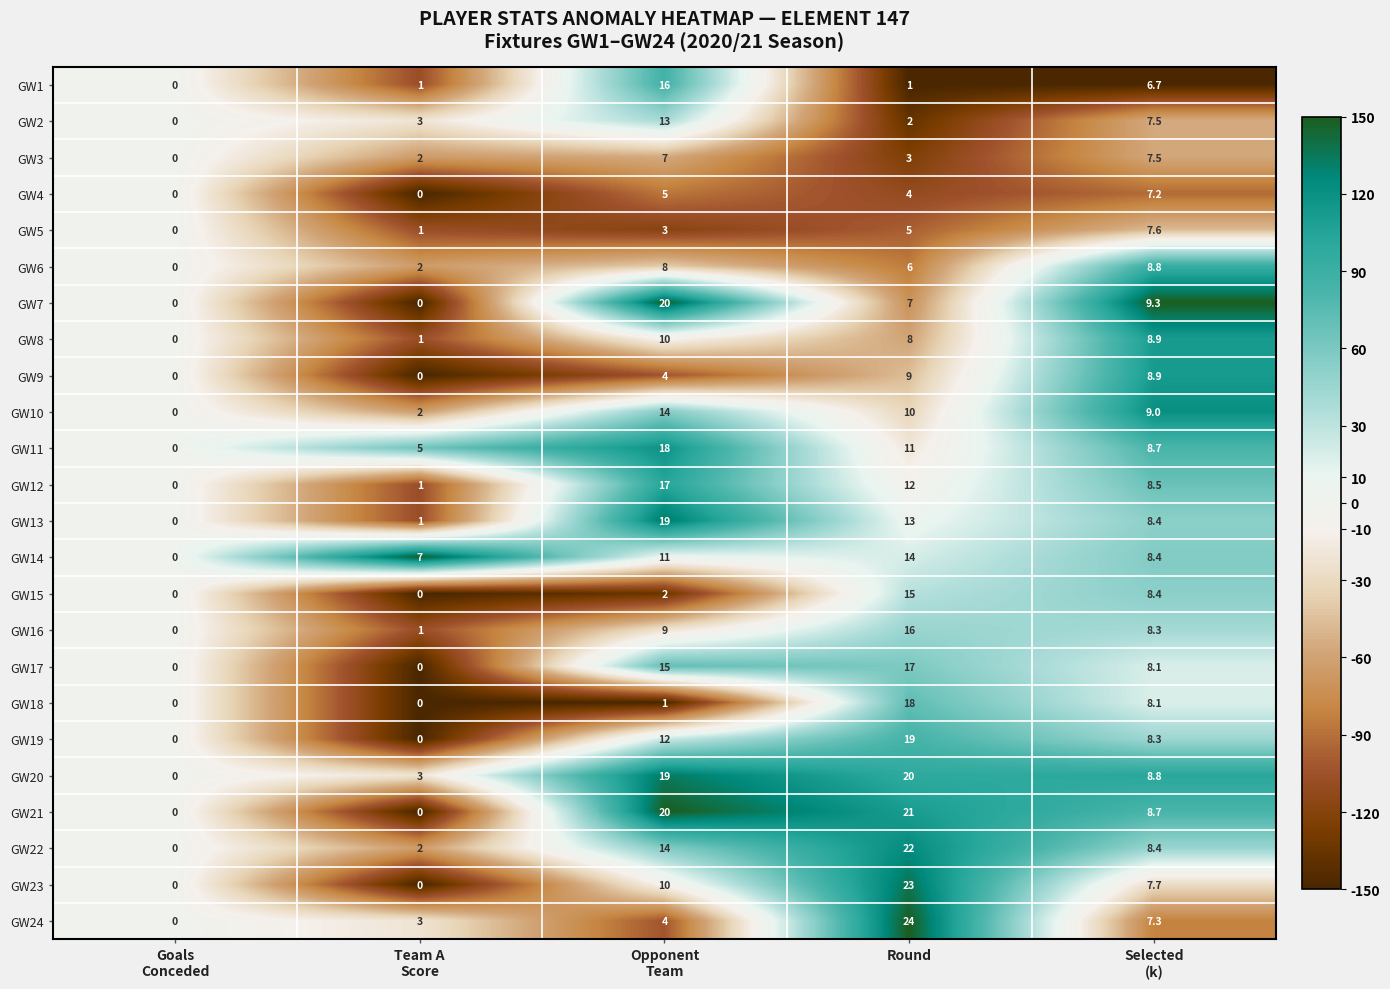

What is the highest value of the GW18 series?

18.0